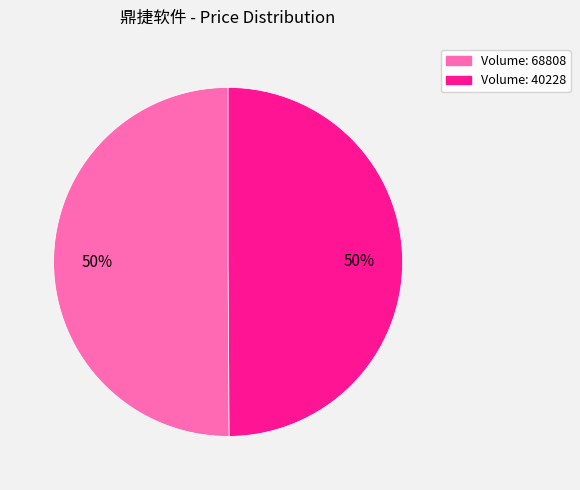

To the nearest percent, what is the average slice percentage?

50%